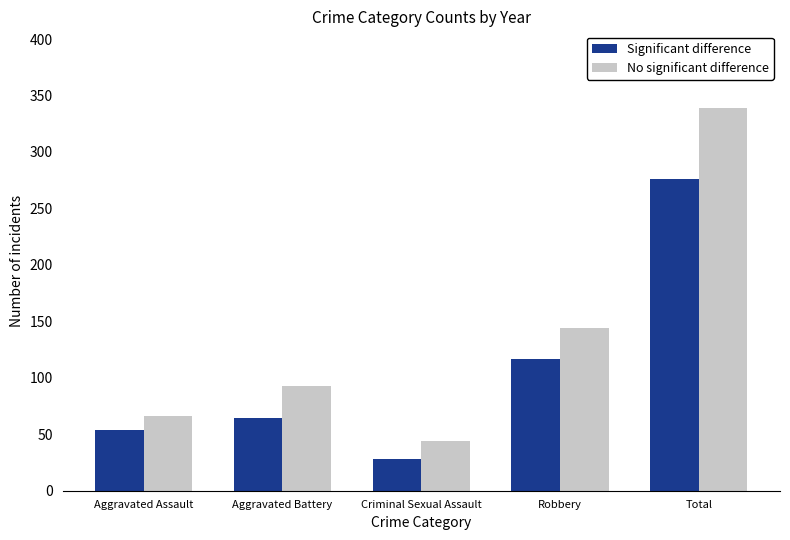

Between Aggravated Assault and Robbery, which series saw the biggest shift?

No significant difference